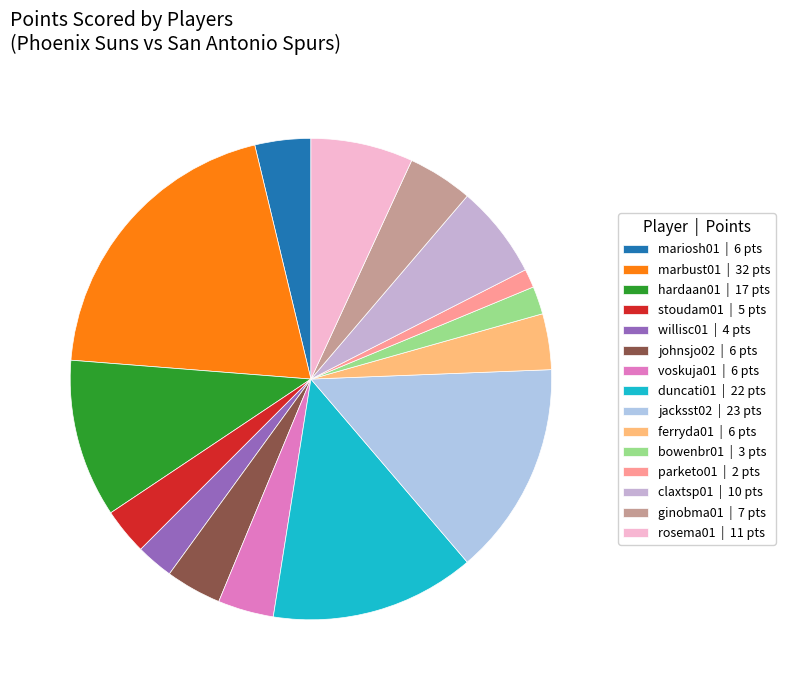

How many slices are in this pie chart?

15